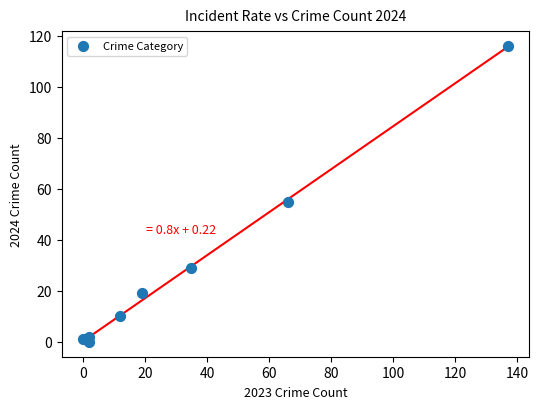

What Y value in the scatter plot is closest to 58?

55